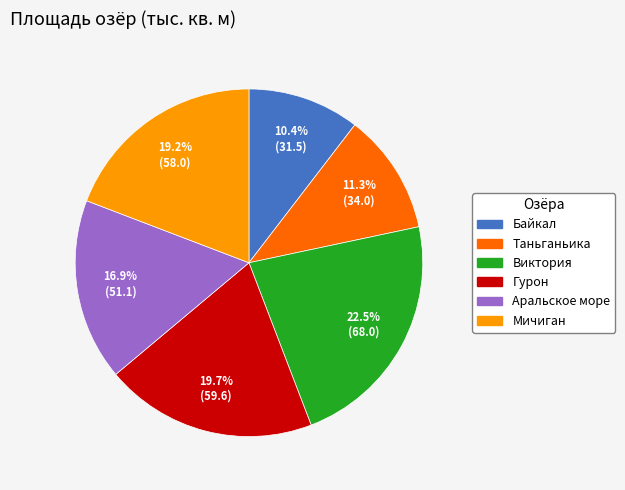

To the nearest percent, what percentage of the pie is Мичиган?

19%